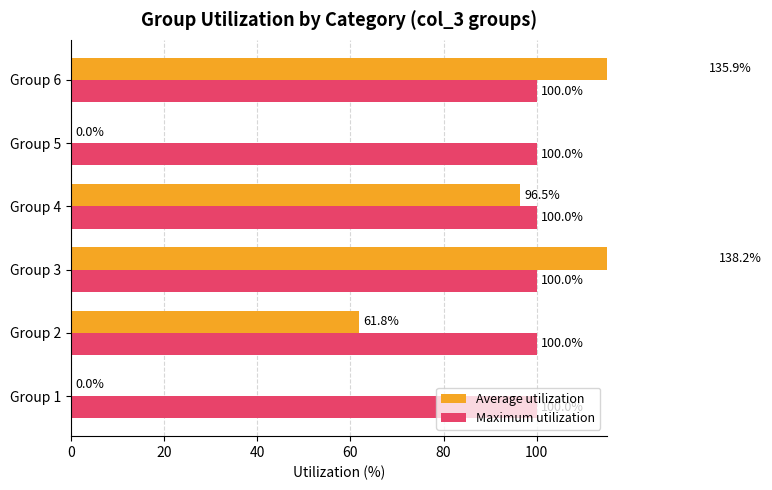

How many values in the Average utilization series exceed 96?

3